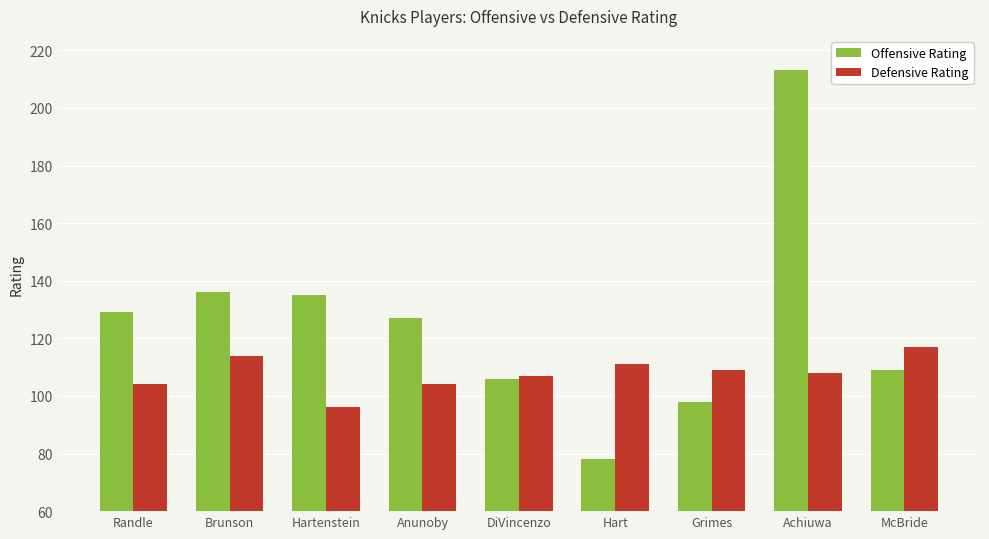

What is the difference between the highest and lowest values at Hart?

33